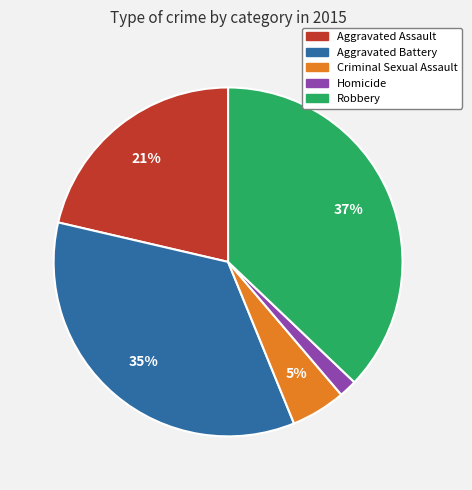

To the nearest percent, what is the difference between the Criminal Sexual Assault and Robbery slice percentages?

32%